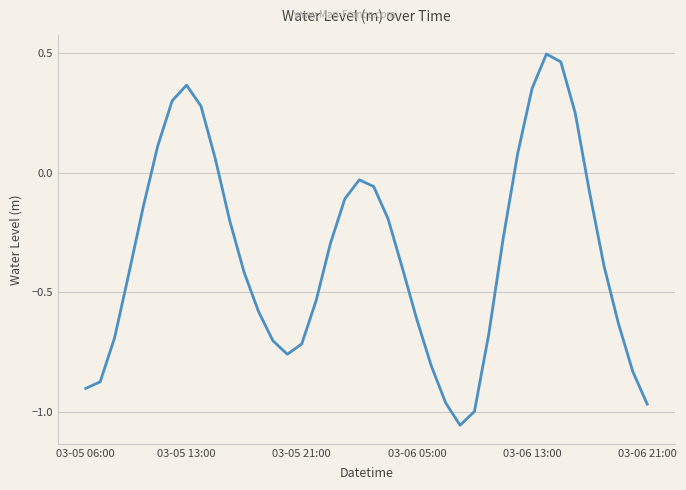

Does the chart have visible grid lines?

Yes